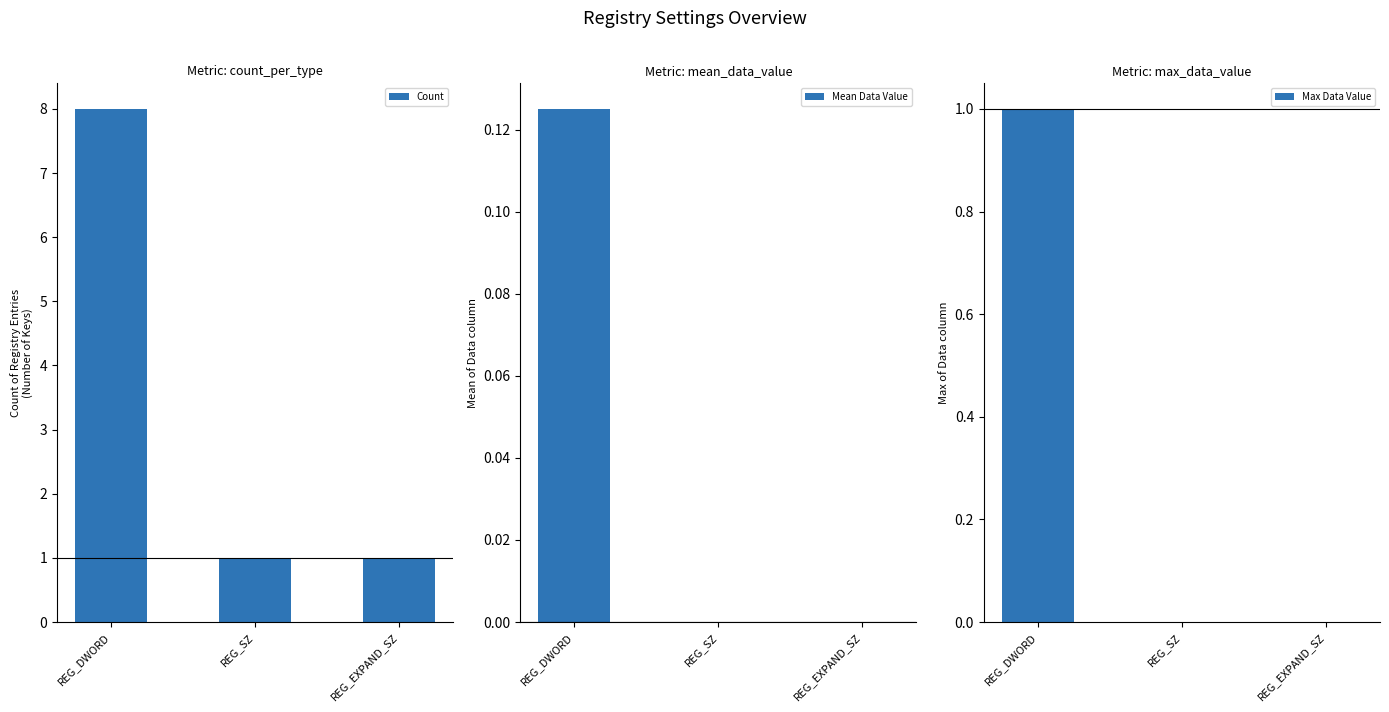

What is the sum of the Mean Data Value values at REG_DWORD and REG_EXPAND_SZ?

0.1